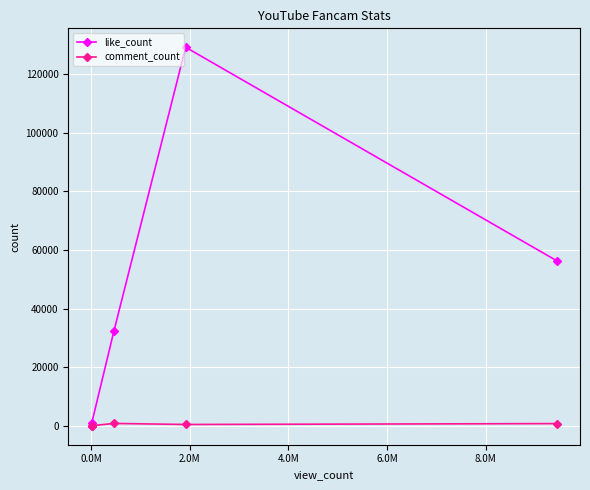

What is the greatest value displayed?

129249